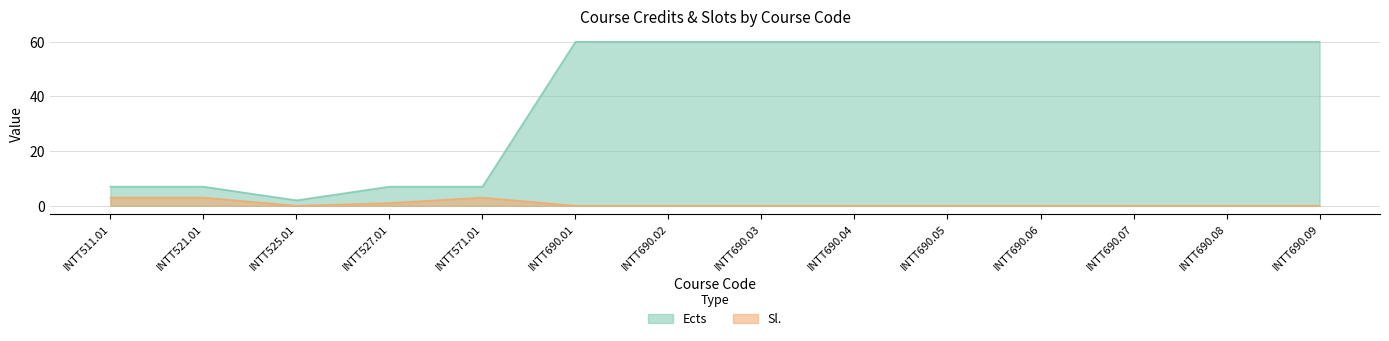

In Ects, how many points are lower than both neighbors (excluding endpoints)?

1